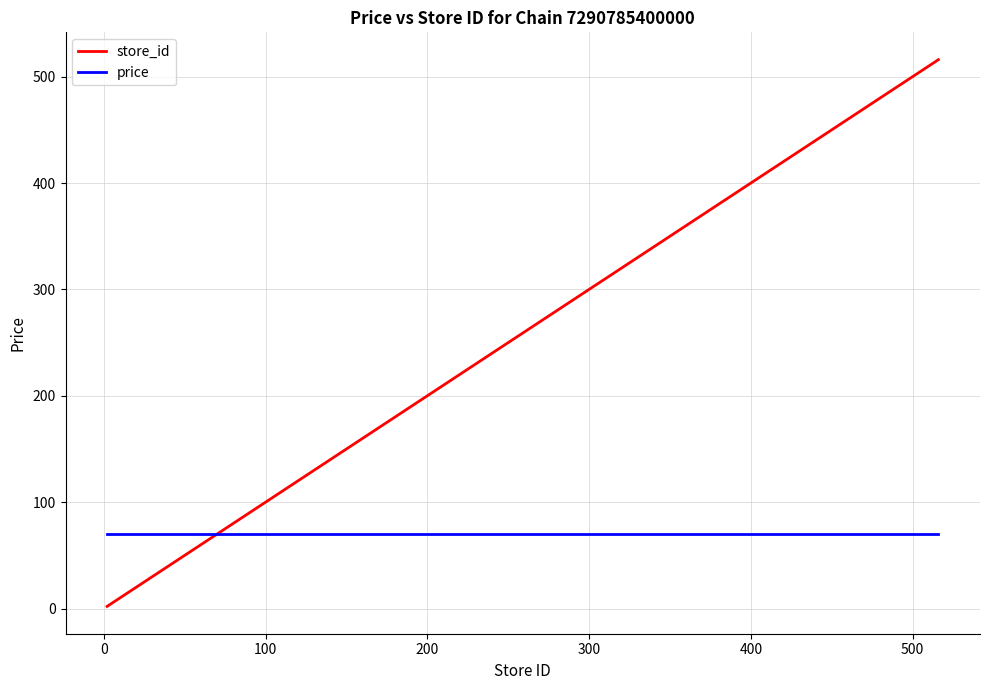

What is the minimum value for price?

69.9